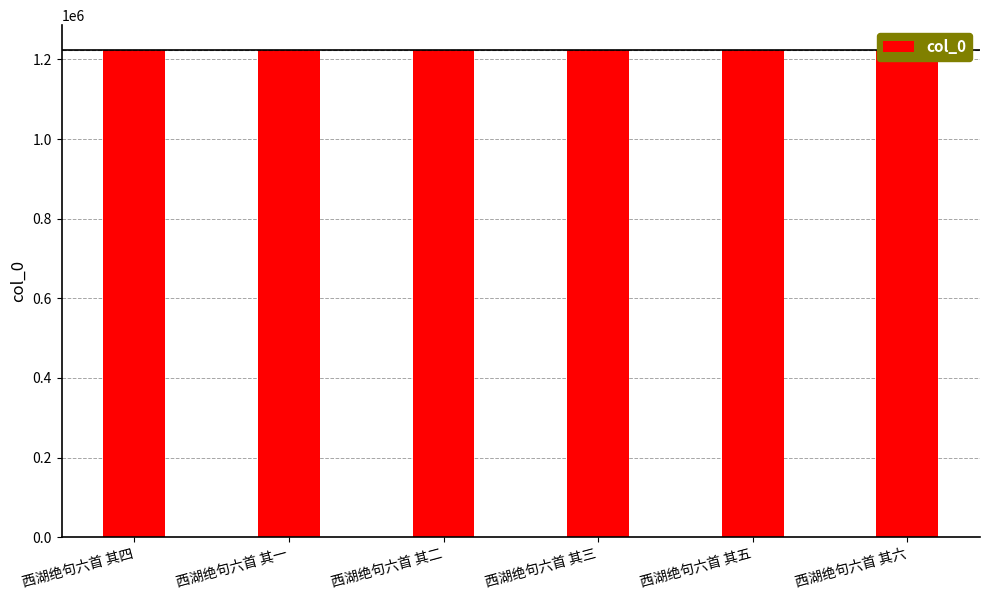

Rank the categories by value from lowest to highest.

西湖绝句六首 其一, 西湖绝句六首 其二, 西湖绝句六首 其三, 西湖绝句六首 其四, 西湖绝句六首 其五, 西湖绝句六首 其六